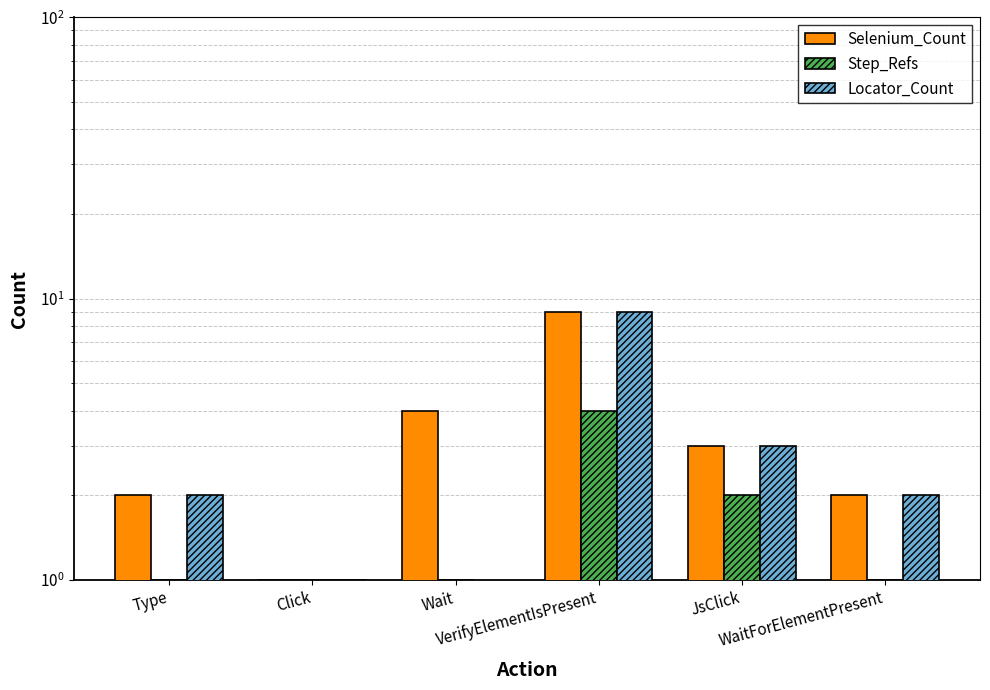

Reading right to left, list all the values displayed in this chart.

Selenium_Count: WaitForElementPresent=2	JsClick=3	VerifyElementIsPresent=9	Wait=4	Click=1	Type=2
Step_Refs: WaitForElementPresent=1	JsClick=2	VerifyElementIsPresent=4	Wait=1	Click=1	Type=1
Locator_Count: WaitForElementPresent=2	JsClick=3	VerifyElementIsPresent=9	Wait=0	Click=1	Type=2